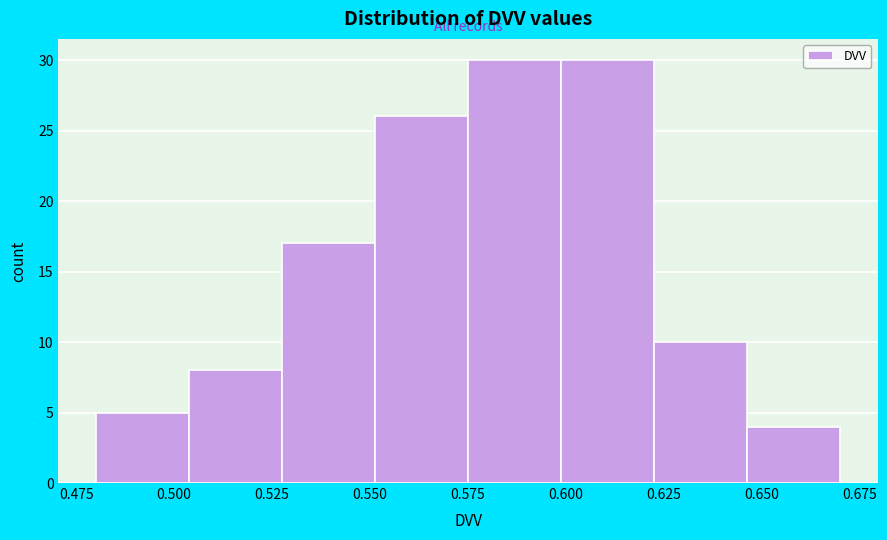

What is the height of the bar covering 0.645 to 0.670 on the x-axis? Neither the bar edges nor the heights are printed on the chart, so give them approximately, as read against the axes.

4